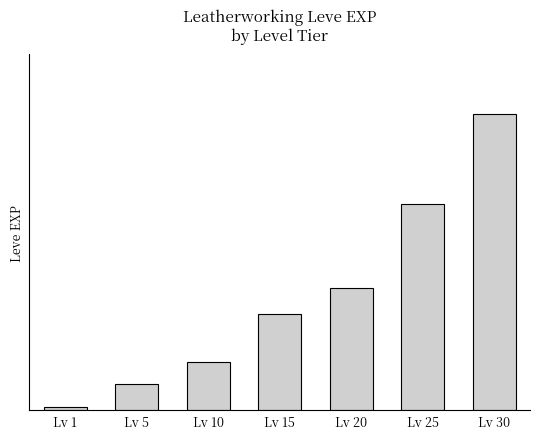

Does the chart contain any negative values?

No